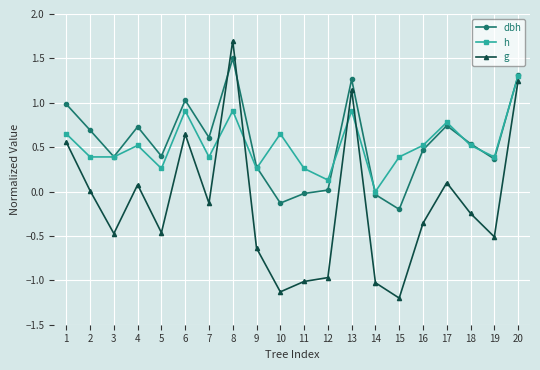

At which category does h reach its first local peak?

4